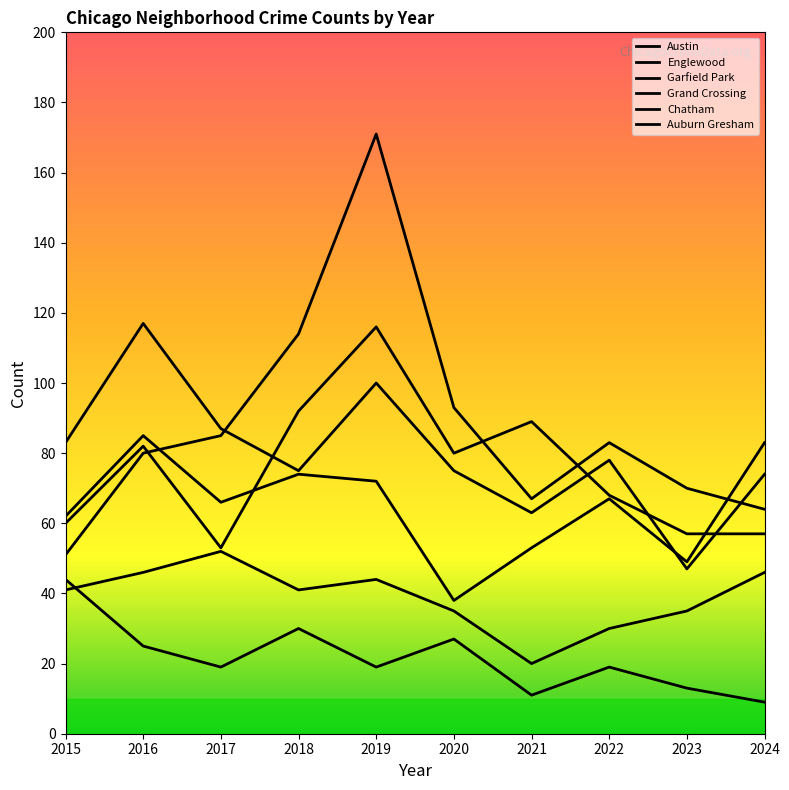

Does the chart have visible grid lines?

No